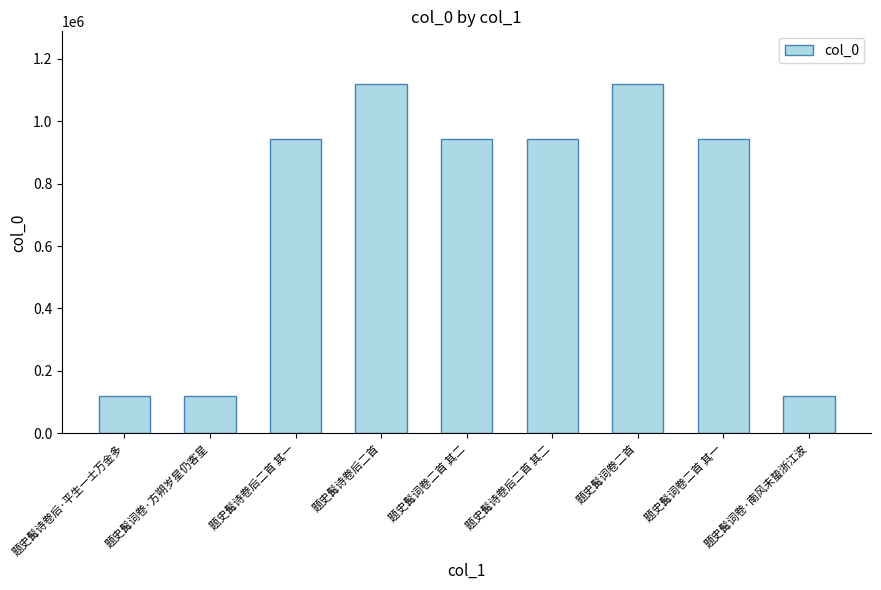

Read the value at 题史髯词卷·方朔岁星仍客星.

120402